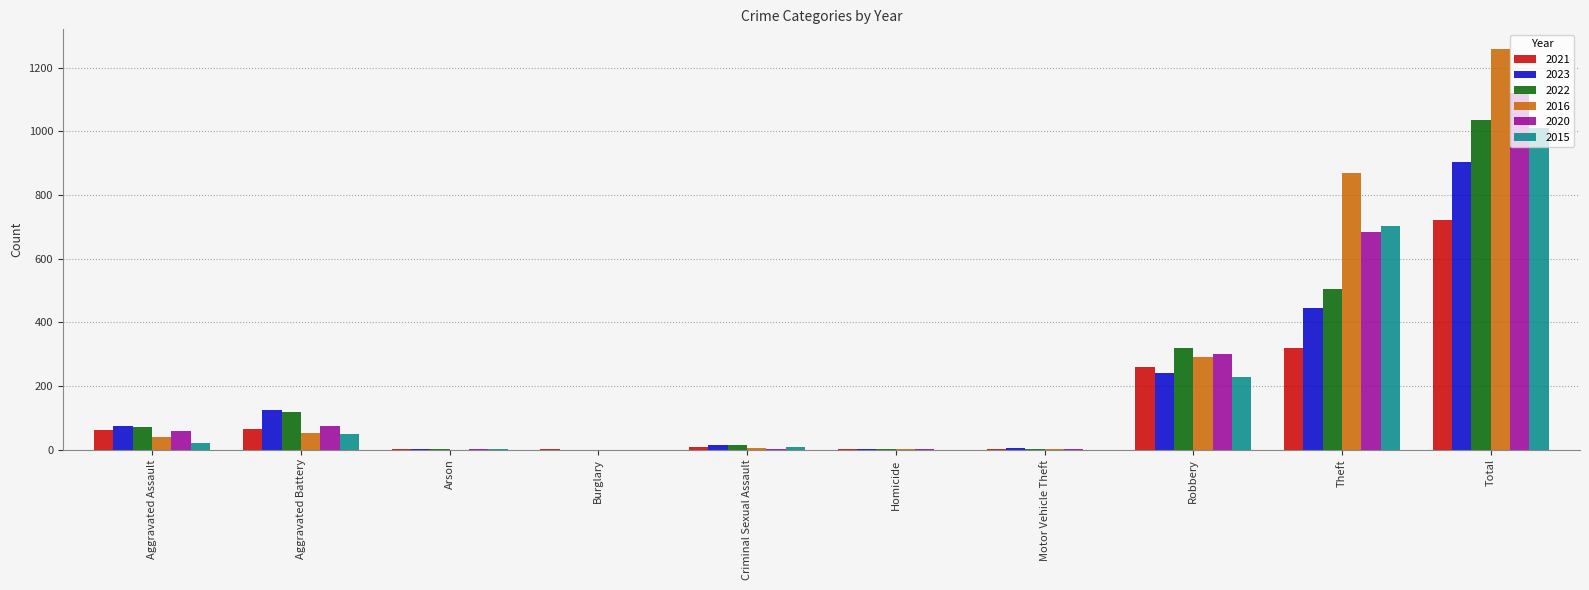

What is the total value across all series at Theft?

3522